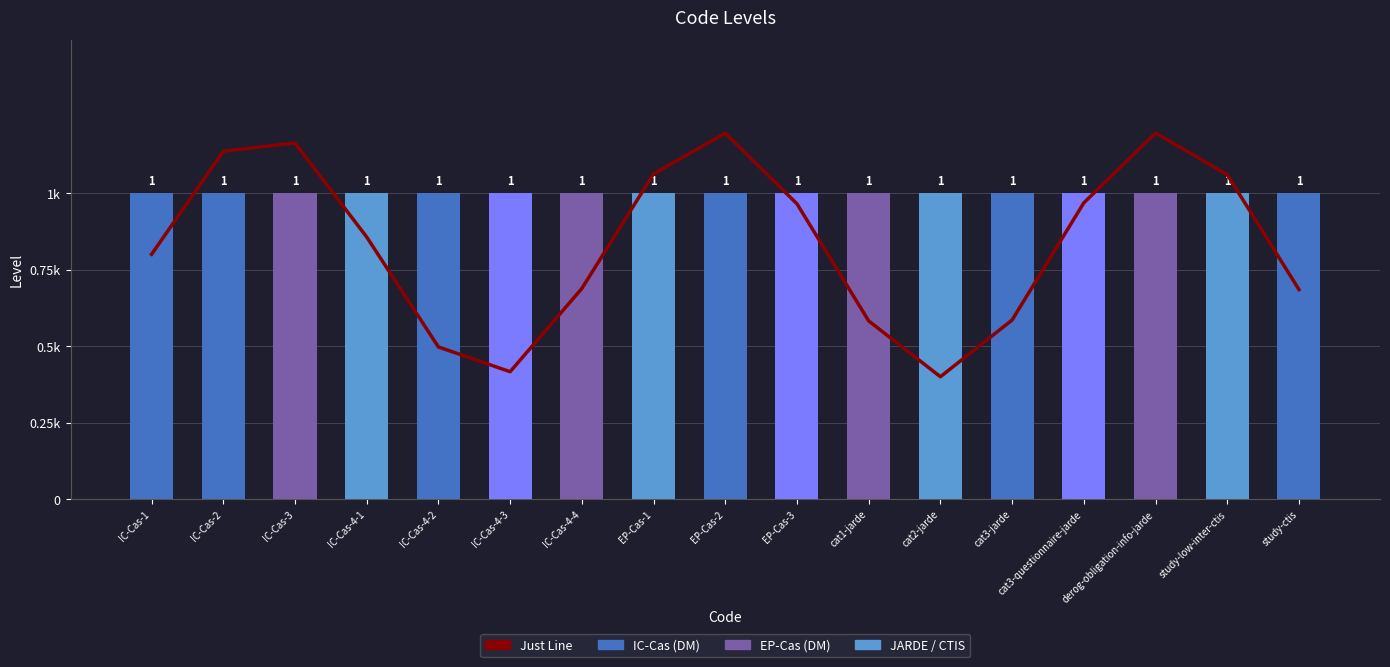

Which series has the largest total across all categories?

Level